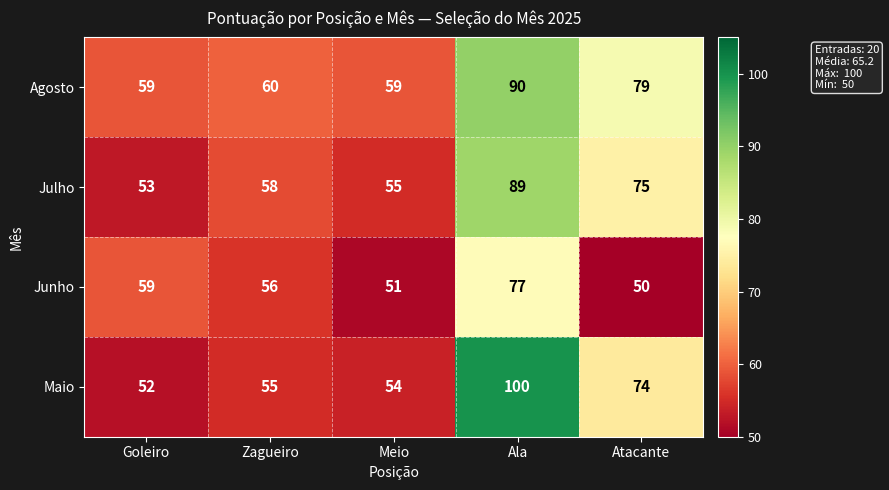

What is the difference between the highest and lowest values at Atacante?

29